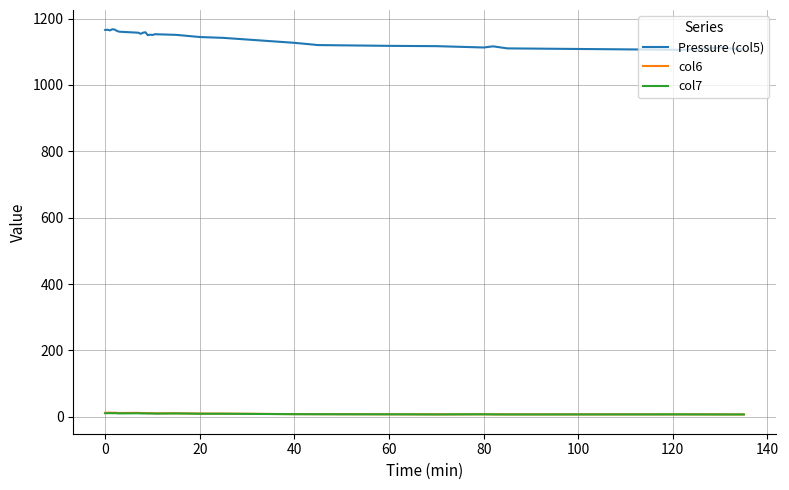

Does the chart have visible grid lines?

Yes